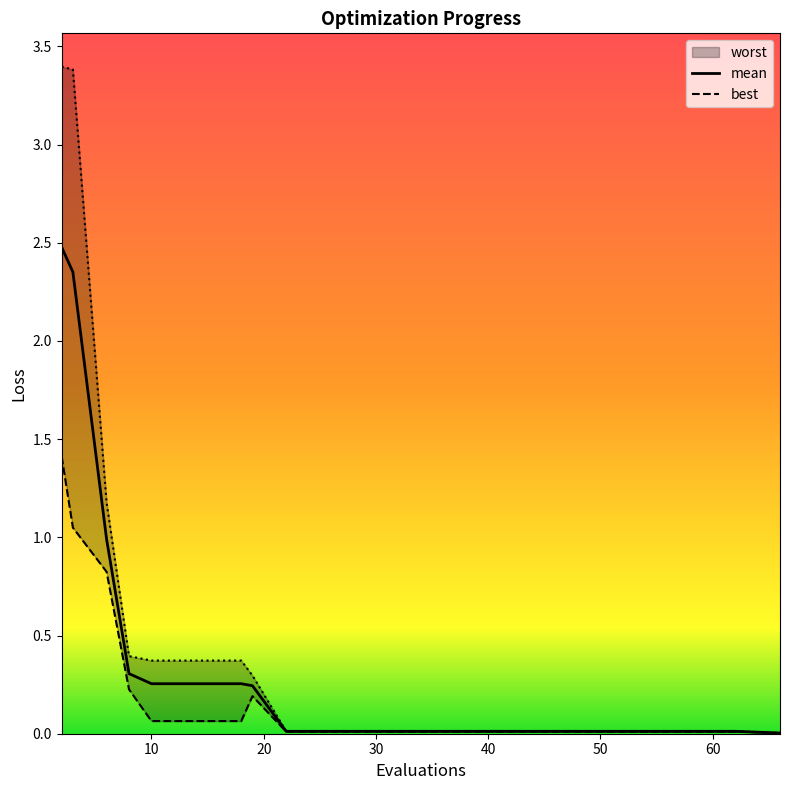

How many lines are shown in the chart?

3